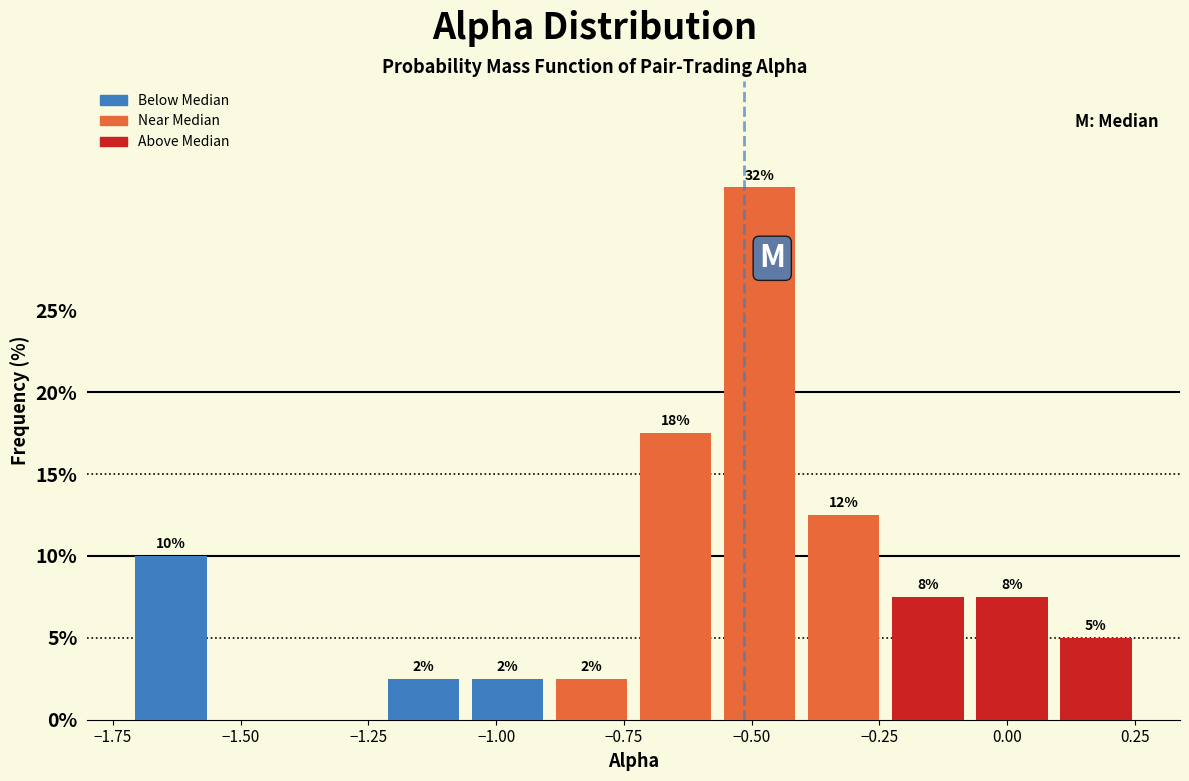

Read against the x-axis, roughly where is the centre of the tallest bar?

-0.50